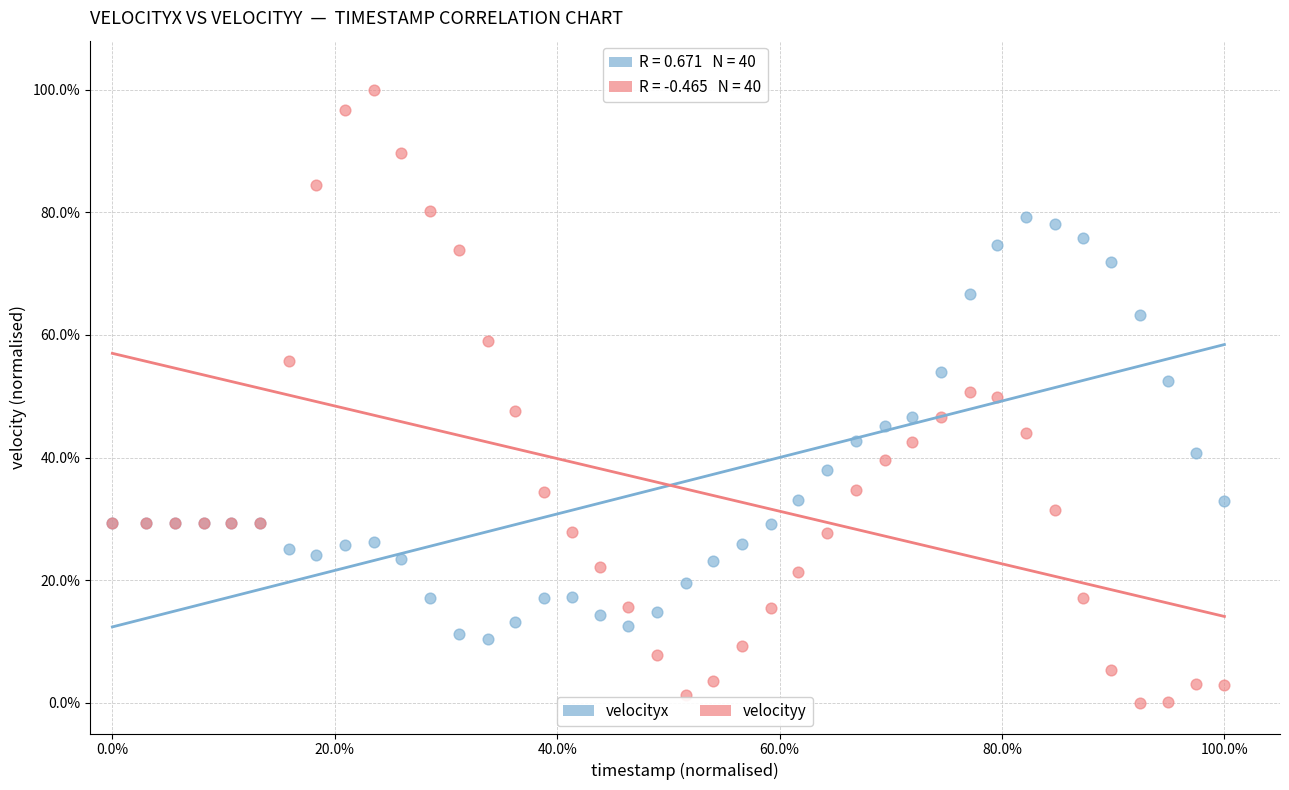

What are all the series names shown in the legend?

velocityx, velocityy